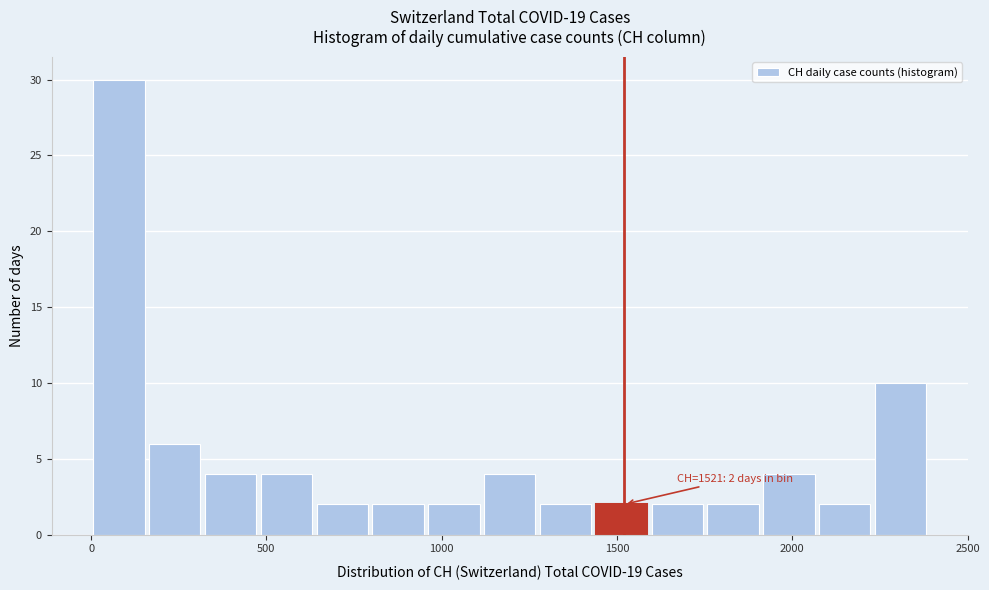

Around what value on the x-axis is the tallest bar? Give the approximate position of its centre, as read against the axis.

100